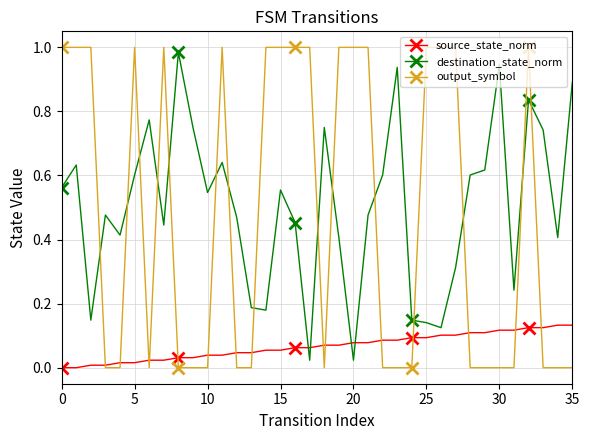

Rank the series by their maximum value, from lowest to highest.

source_state_norm, destination_state_norm, output_symbol